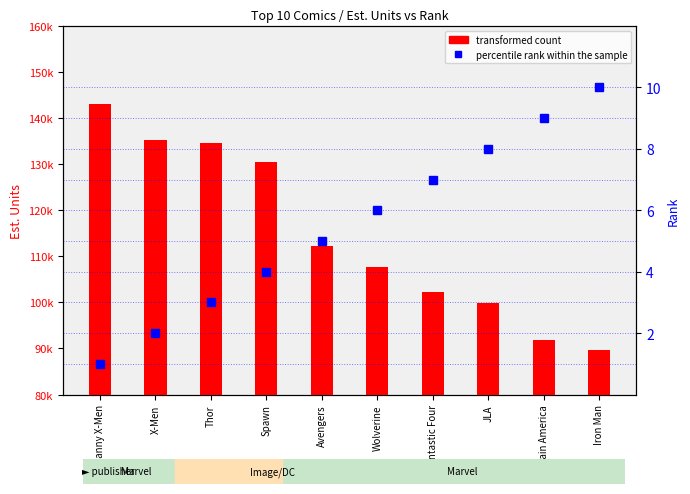

What is the spread (max minus min) of values at Uncanny X-Men?

142958